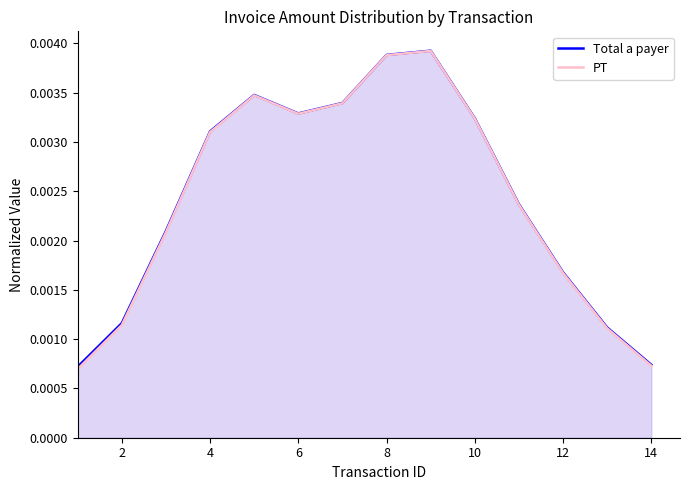

How many PT values are between 0 and 1?

14